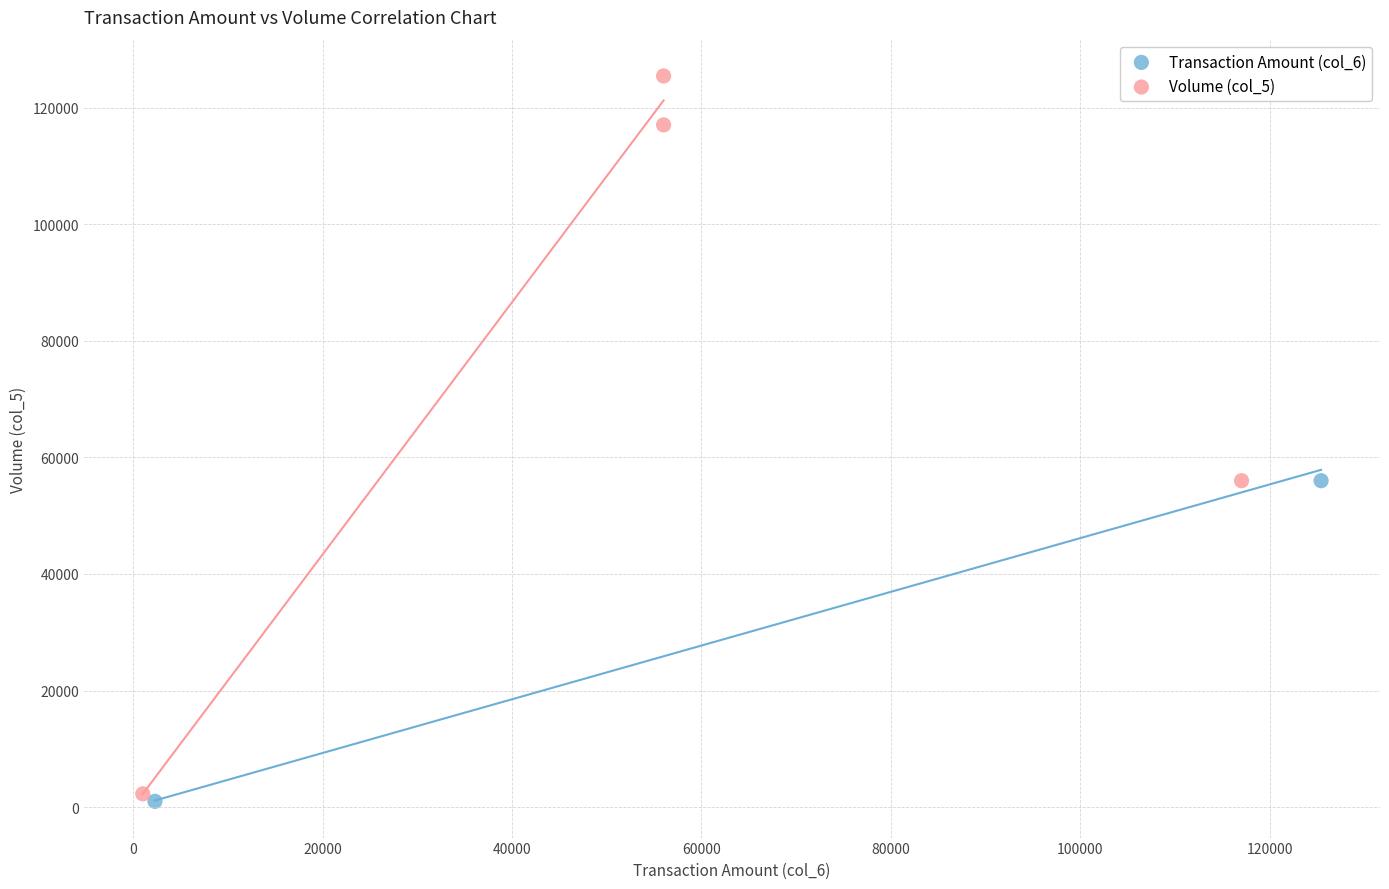

Which series has the widest spread of Y values?

Volume (col_5)